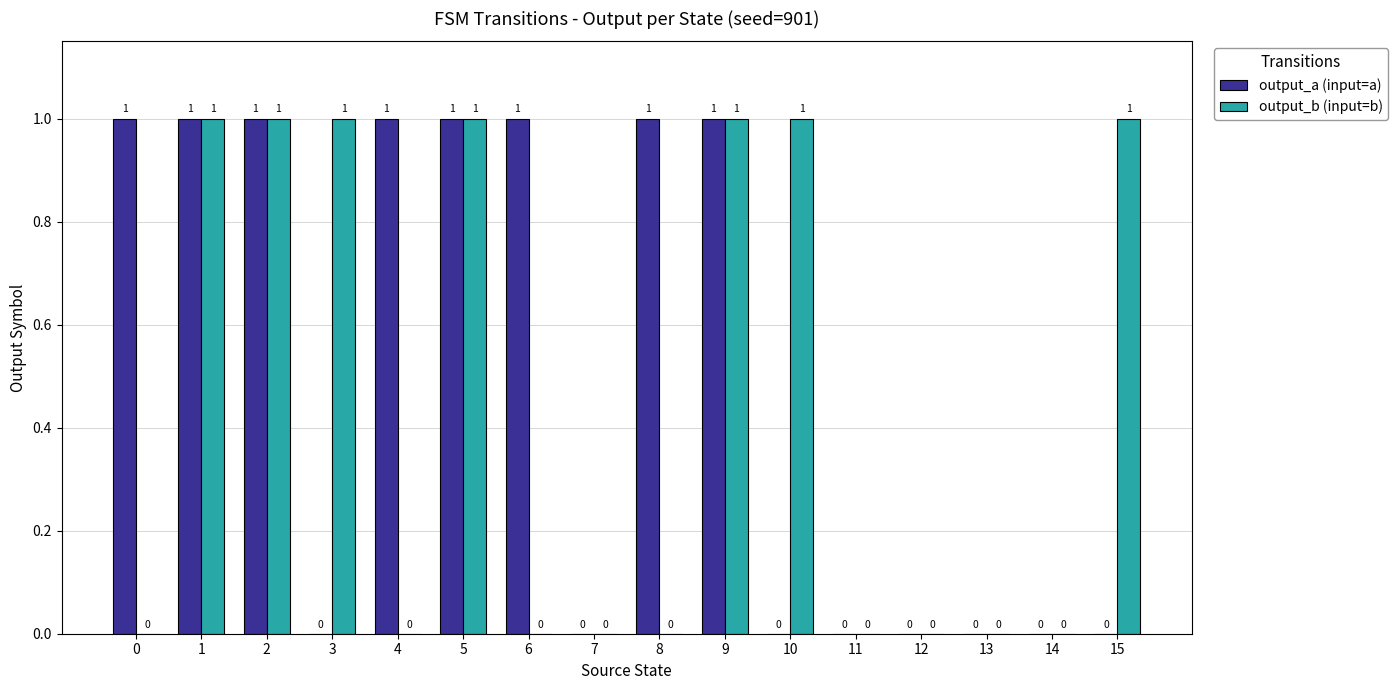

Reading left to right, what are all the values shown in this chart?

output_a (input=a): 1	1	1	0	1	1	1	0	1	1	0	0	0	0	0	0
output_b (input=b): 0	1	1	1	0	1	0	0	0	1	1	0	0	0	0	1